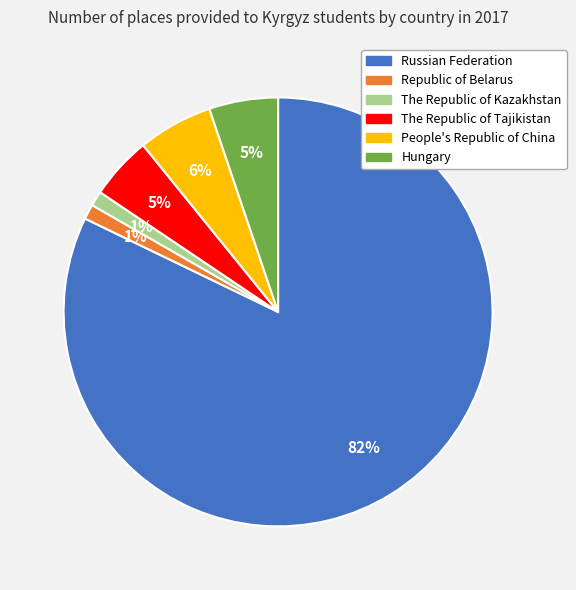

Count the number of slices in the pie.

6